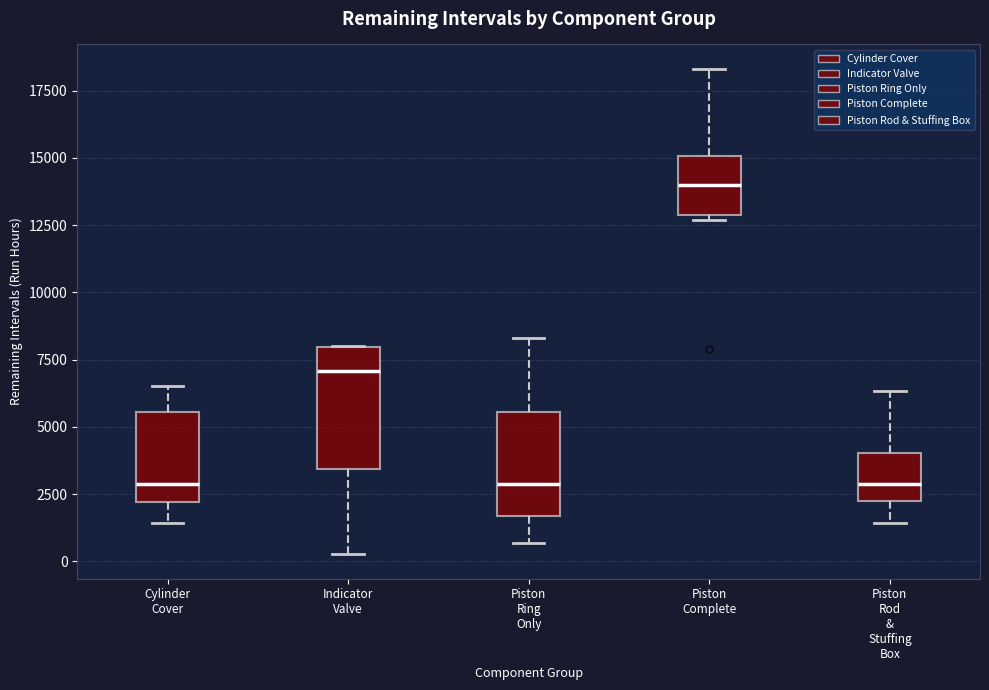

Comparing the boxes themselves (not the whiskers), which one is the tallest?

Indicator Valve